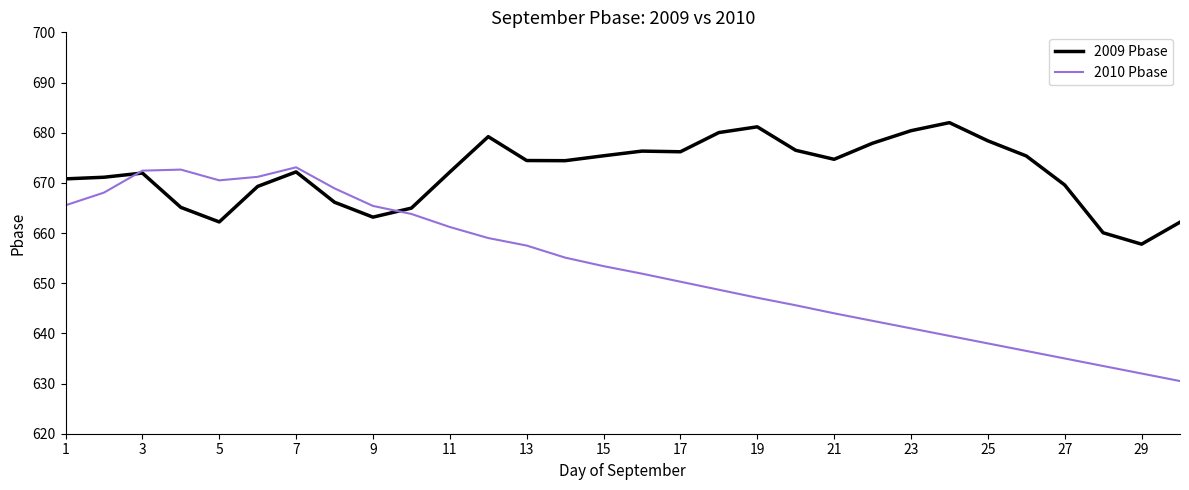

List the series in order of their peak value, lowest first.

2010 Pbase, 2009 Pbase